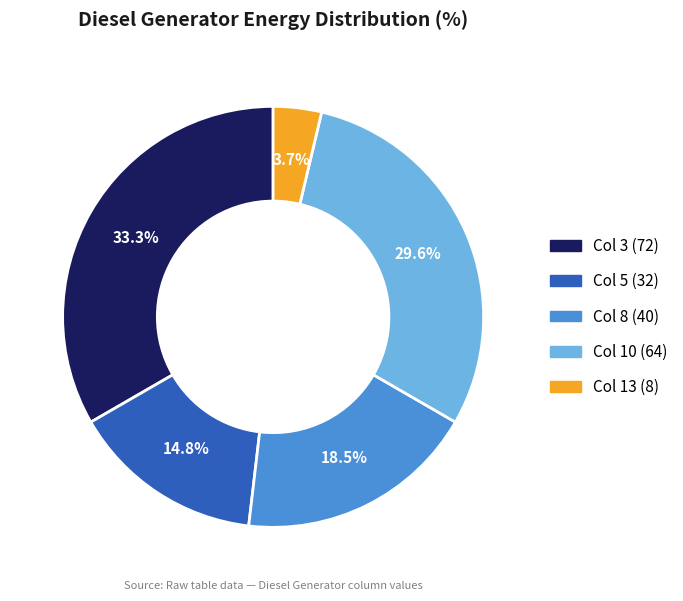

Does any single category account for the majority?

No